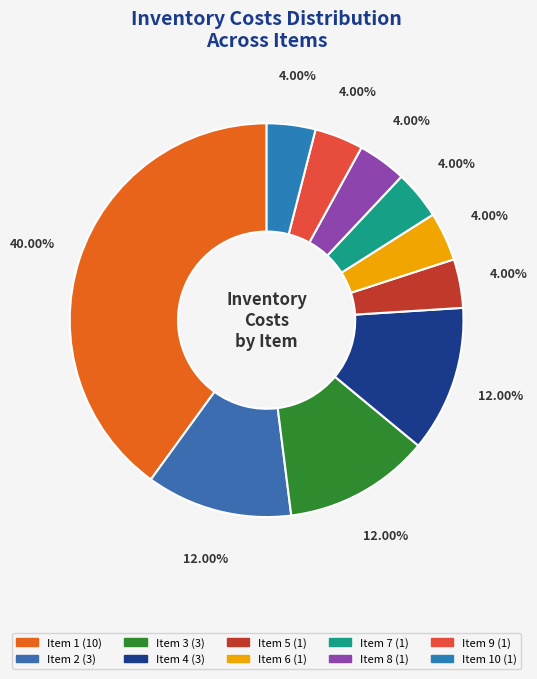

Is there any slice that represents more than half of the pie?

No